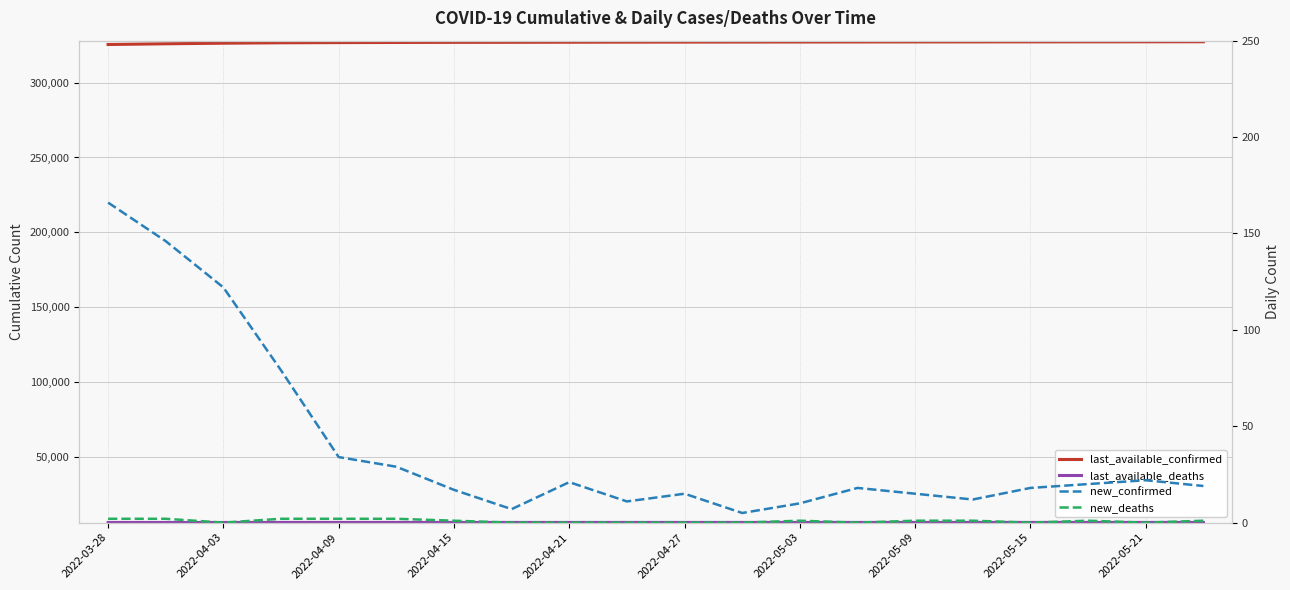

Rank the series by their maximum value, from lowest to highest.

new_deaths, new_confirmed, last_available_deaths, last_available_confirmed